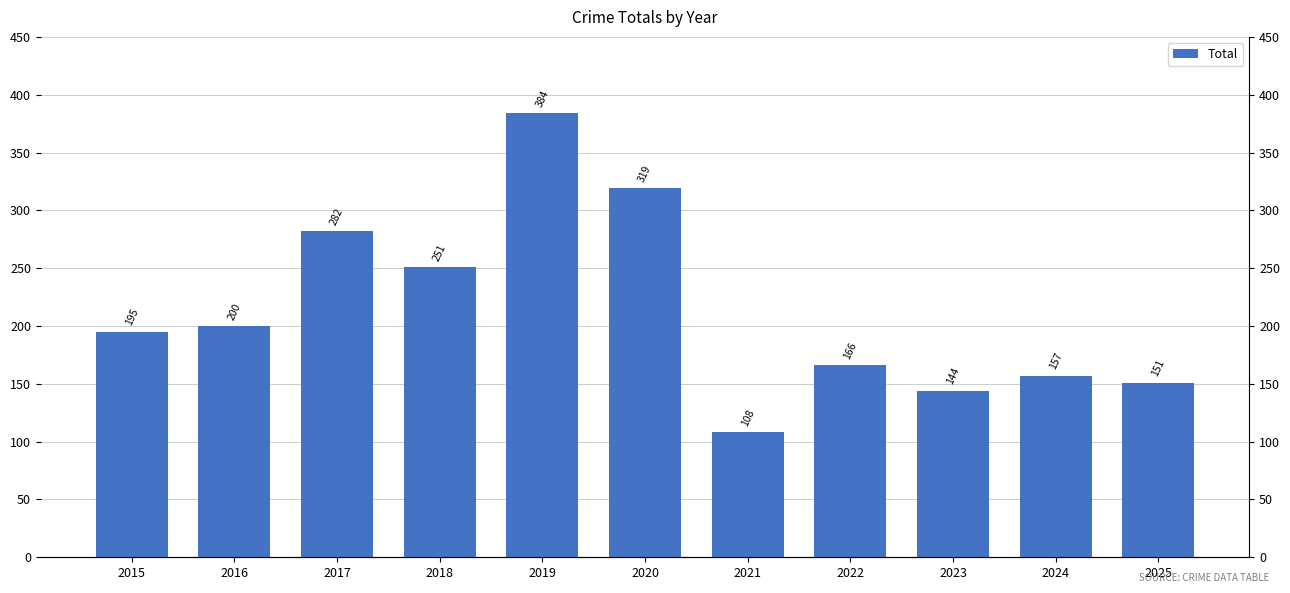

Count the number of data series in this chart.

1